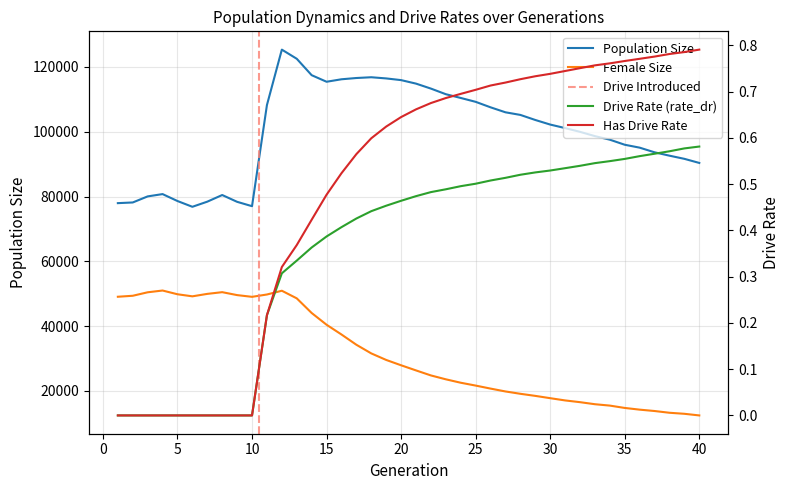

What is the value of the Population Size point at the 35th from the left?

95981